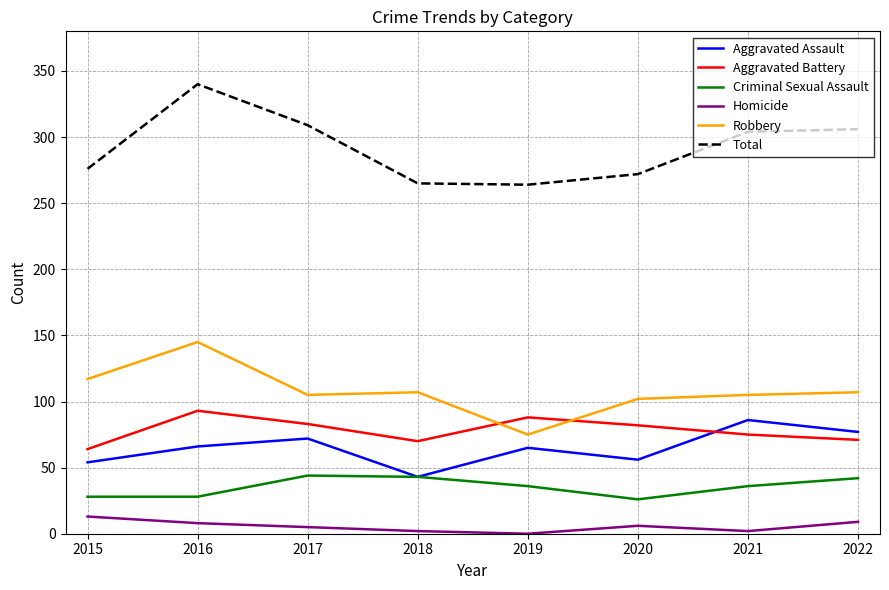

What is the approximate value of Criminal Sexual Assault at 2016?

28